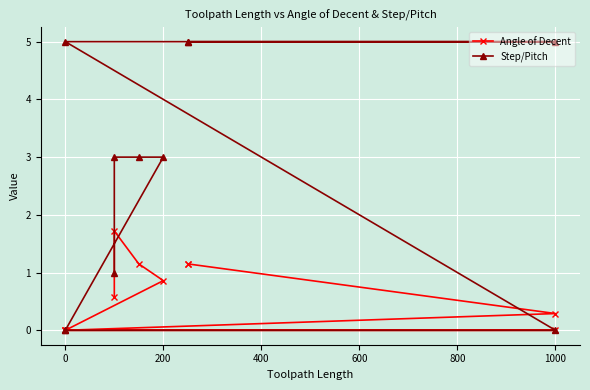

What is the sum of all Angle of Decent values?

6.9